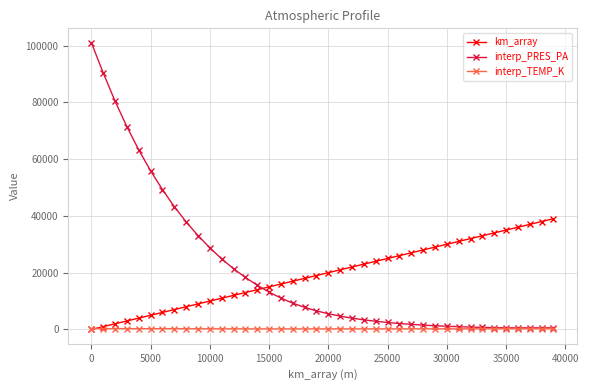

What is the value of the km_array point at the 27th from the left?

26000.0